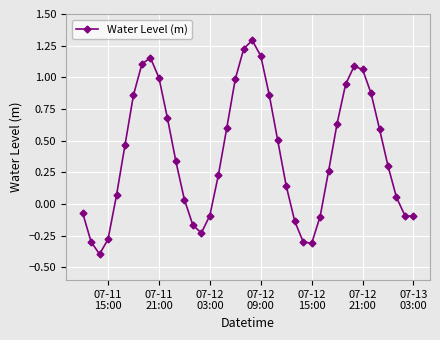

What is the average value?

0.4